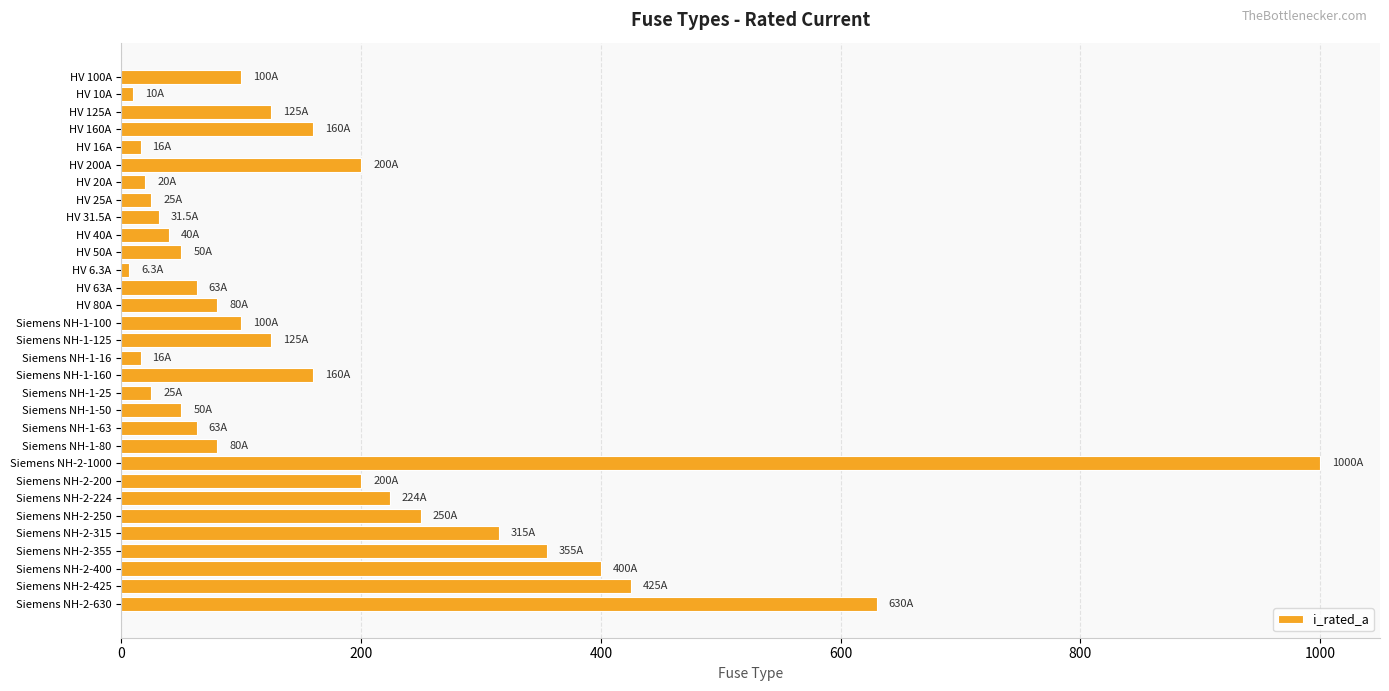

The value at HV 200A is 200.0. True or false?

True